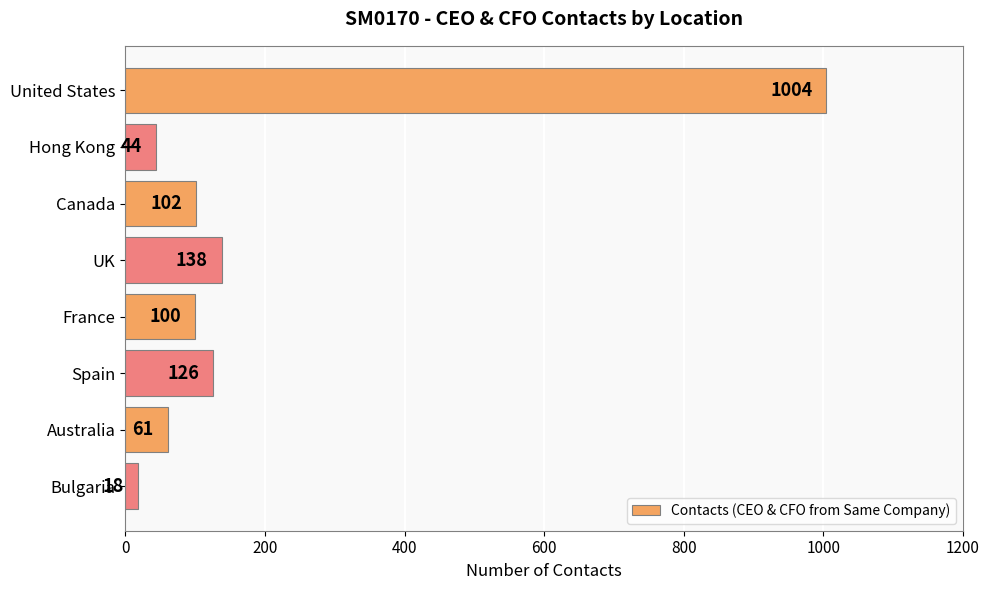

List the labels in order of value, largest first.

United States, UK, Spain, Canada, France, Australia, Hong Kong, Bulgaria